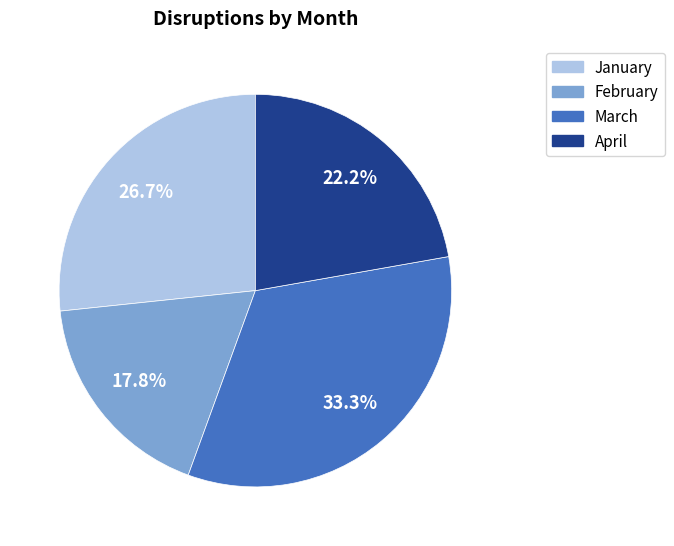

Does January represent more than half of the total?

No